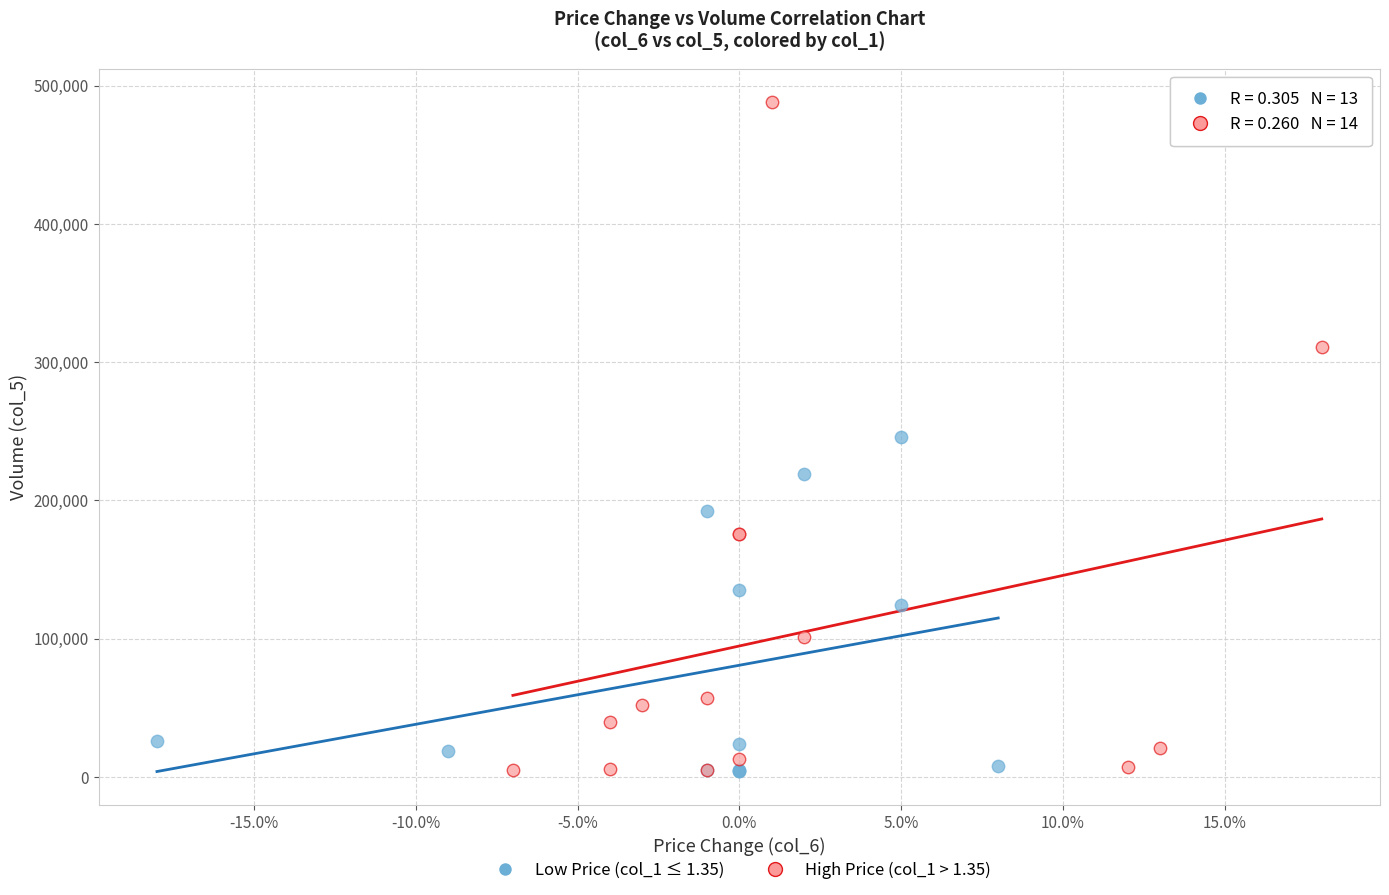

Which series contains the highest Y value?

High Price (col_1 > 1.35)